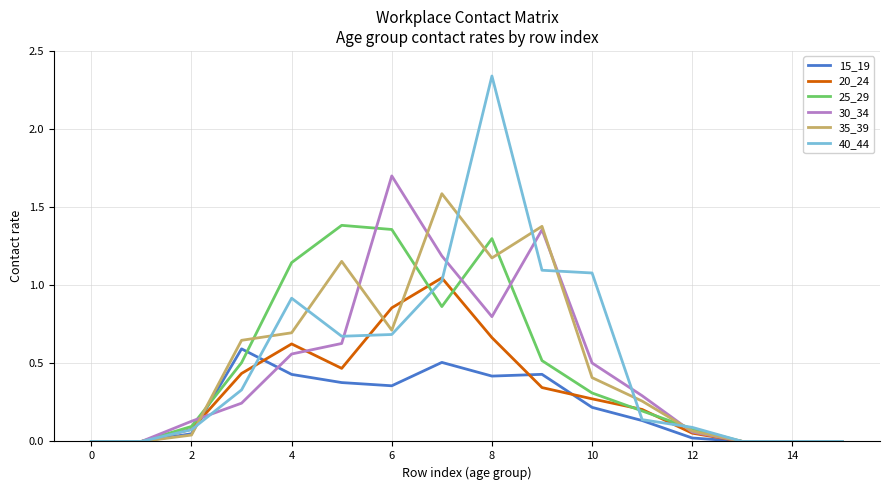

List the series in order of their peak value, highest first.

40_44, 30_34, 35_39, 25_29, 20_24, 15_19